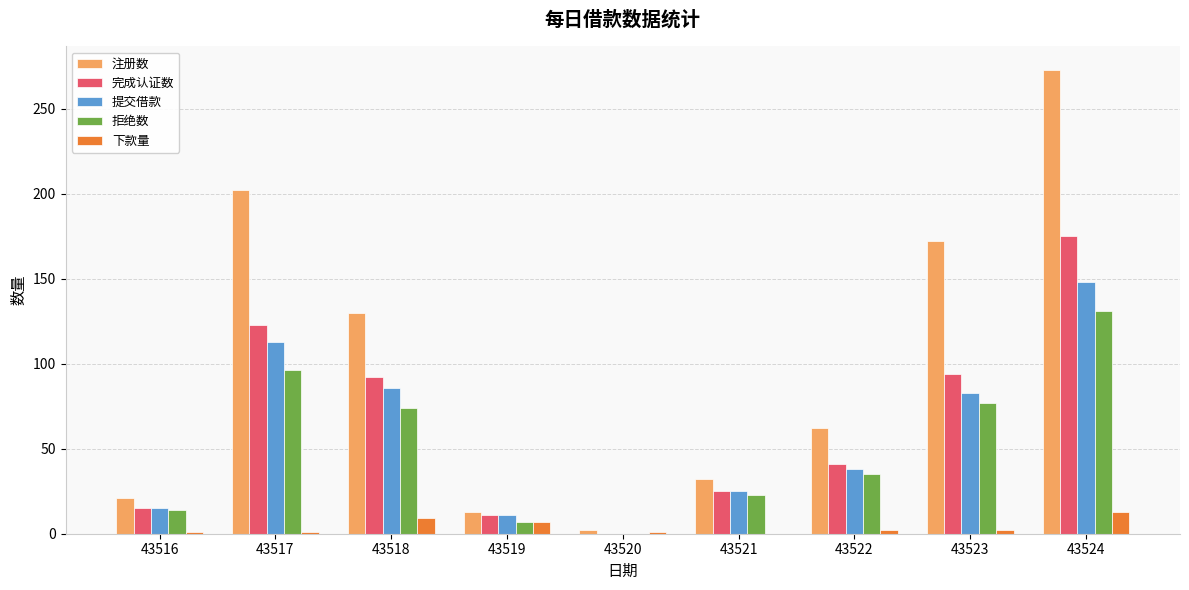

What value does the 提交借款 series have at 43516?

15